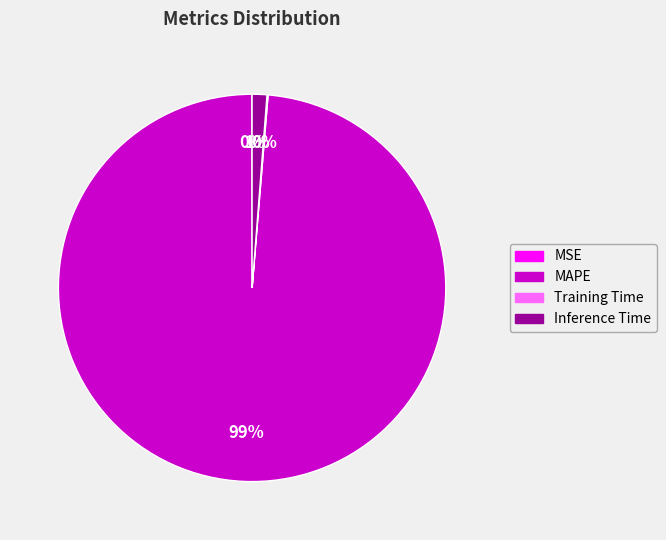

Is MAPE the majority of the pie?

Yes